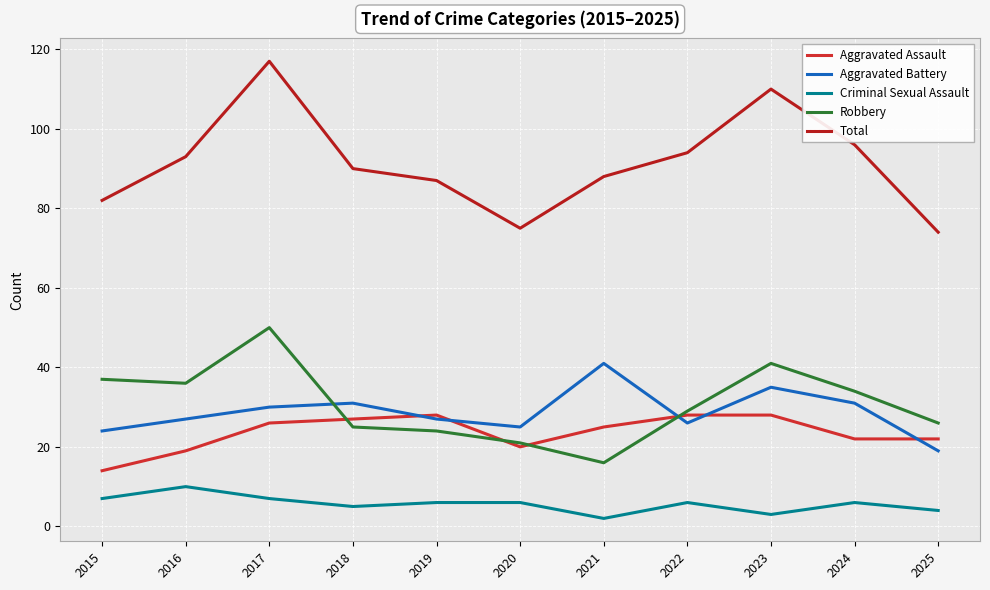

What is the lowest value of the Aggravated Battery series?

19